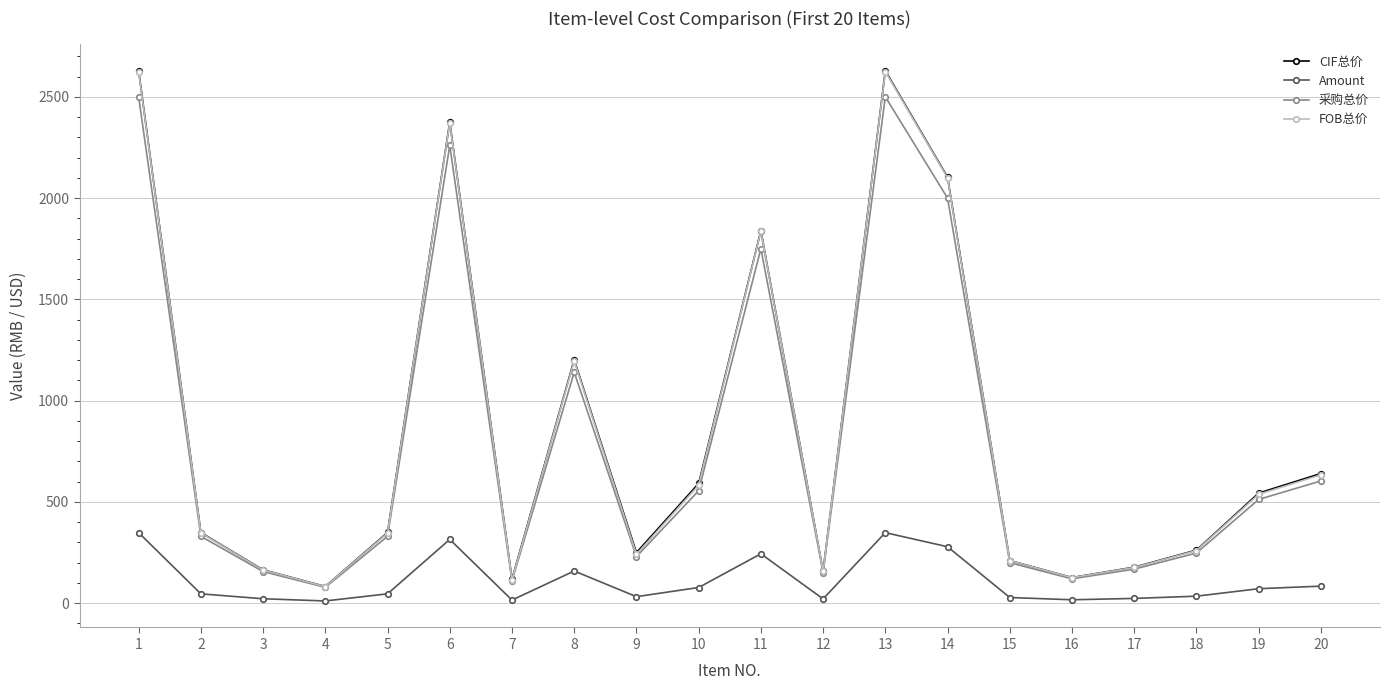

True or false: Amount and FOB总价 cross at least once.

False